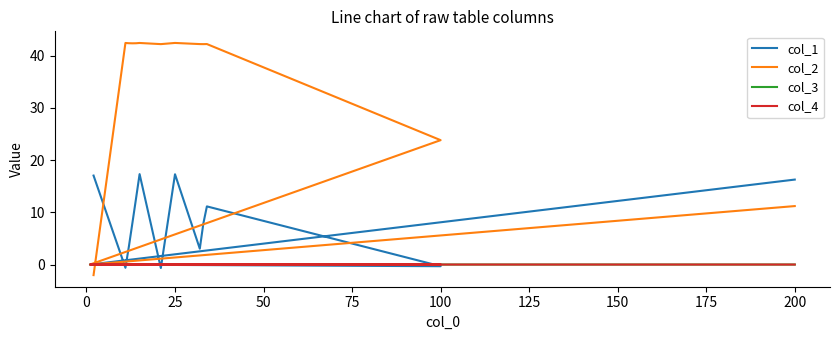

How many values in col_2 are below zero?

1